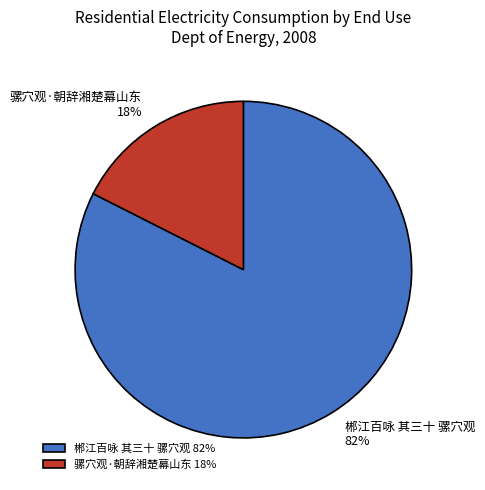

What percentage is the 郴江百咏 其三十 骡穴观 slice, to the nearest percent?

82%